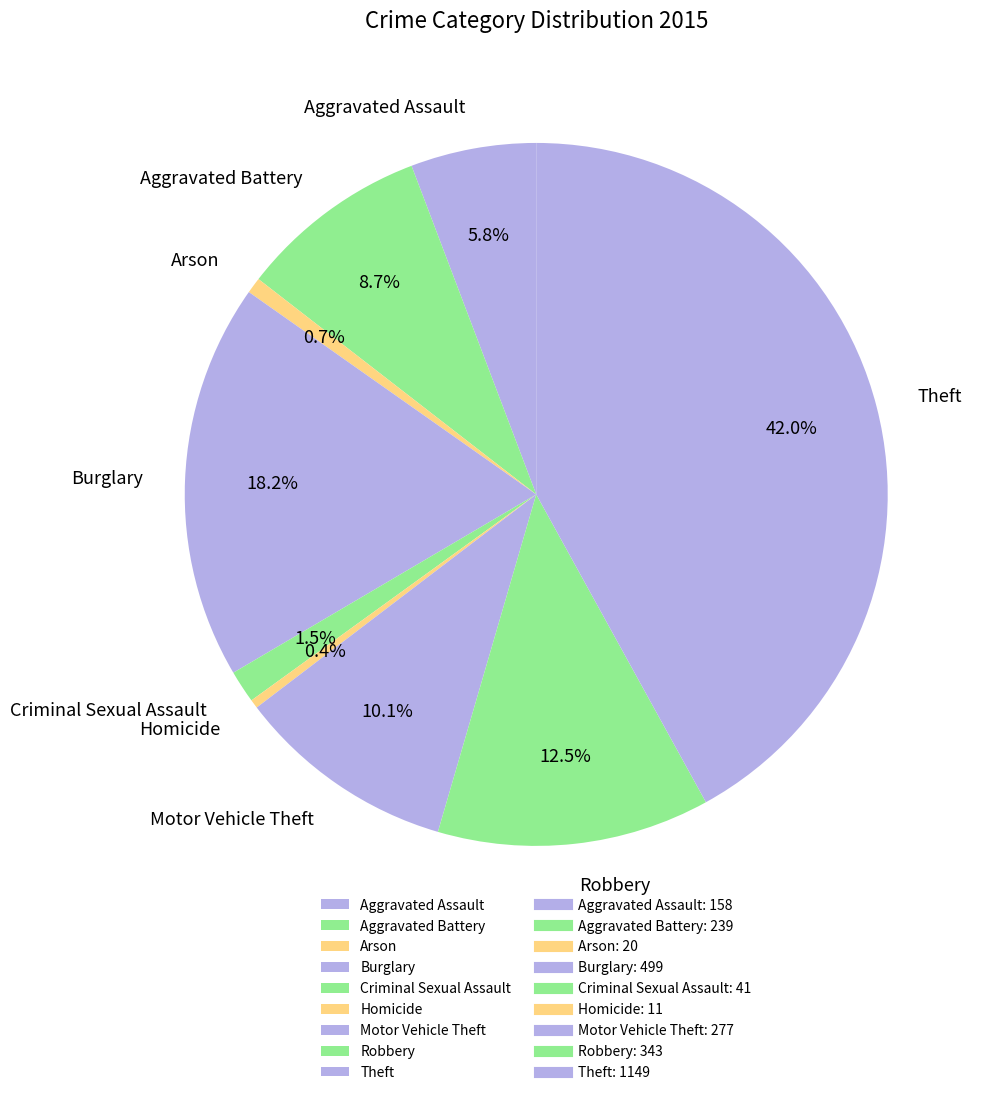

How many segments does this pie chart have?

9